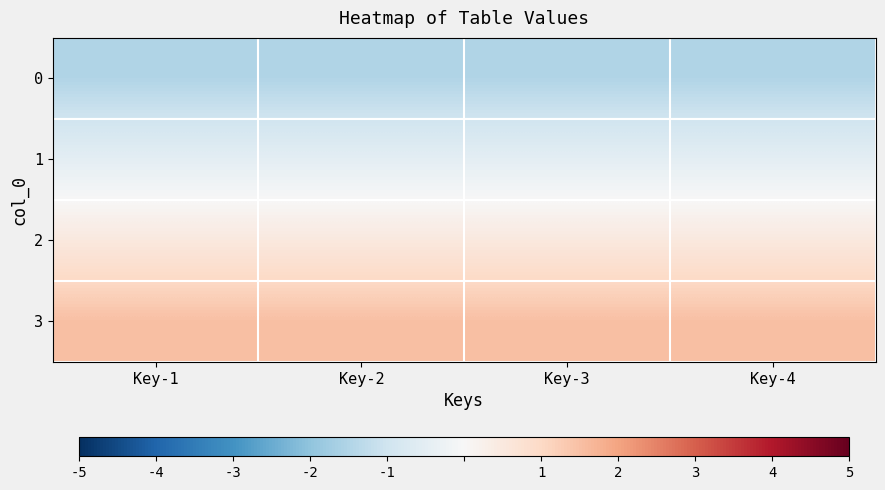

At Key-4, list the series in order from largest to smallest.

3, 2, 1, 0